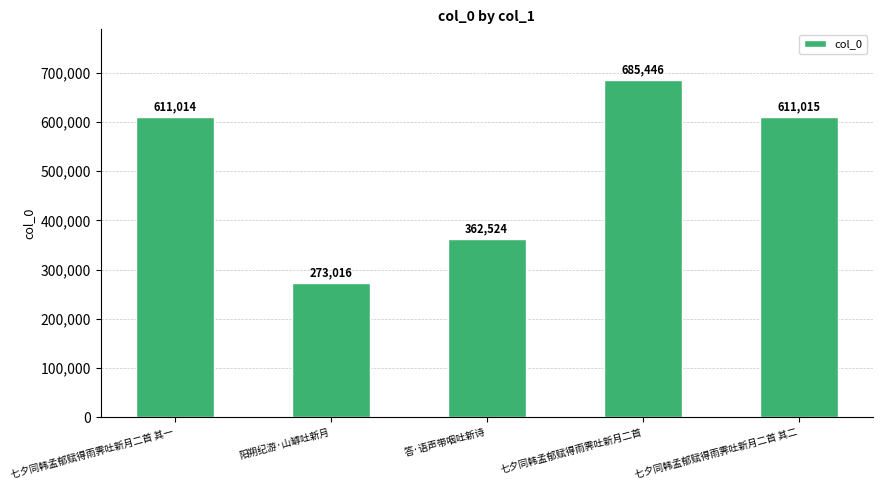

What is the label of the 4th bar from the right?

阳朔纪游·山罅吐新月